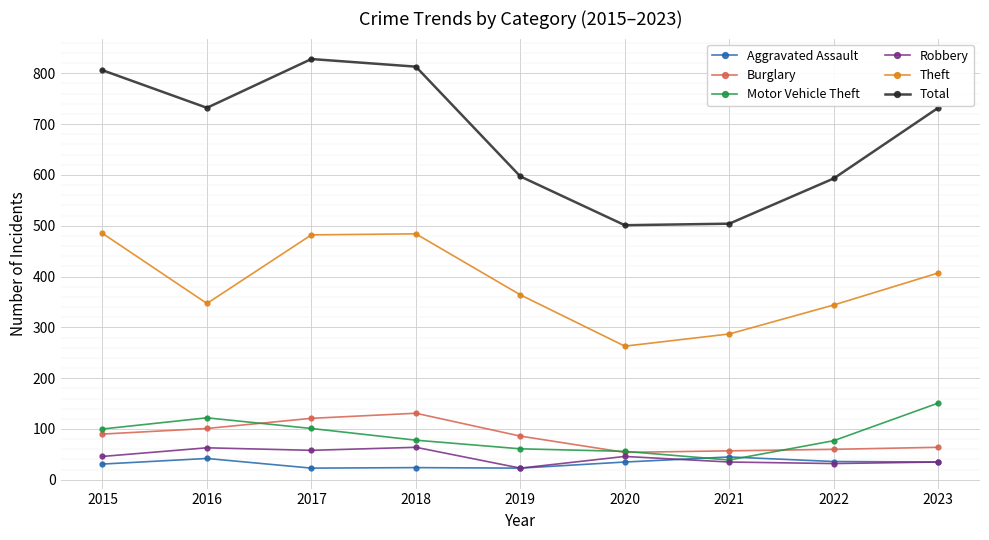

What is the value of the Robbery point at the 5th from the left?

23